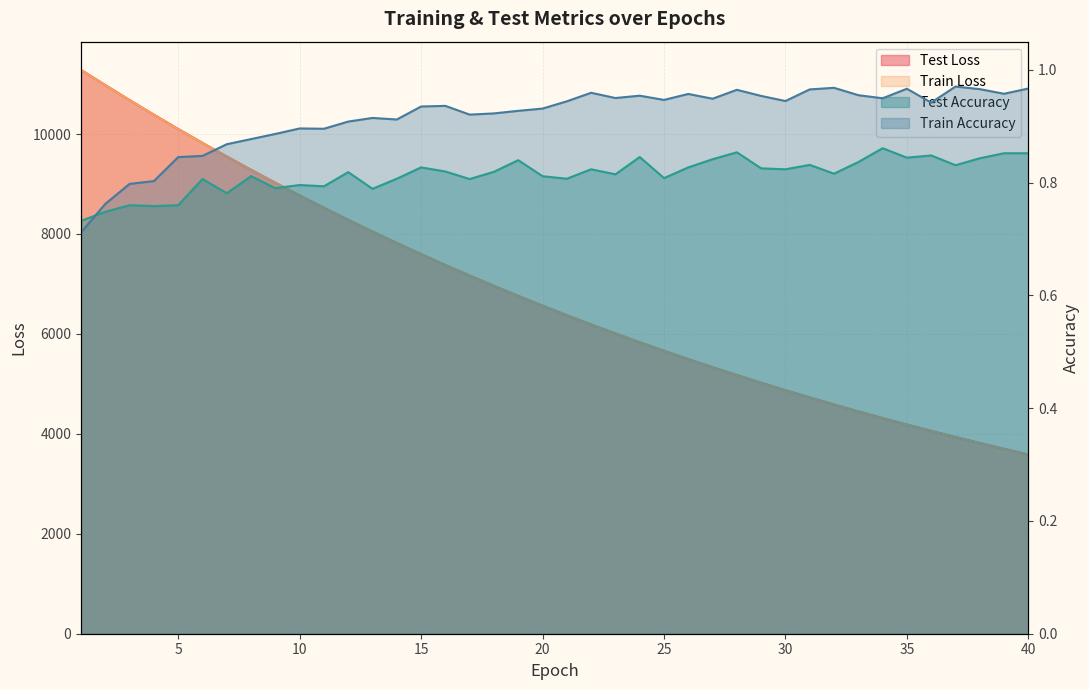

The train_loss series shows 6959.1 at 18. True or false?

True